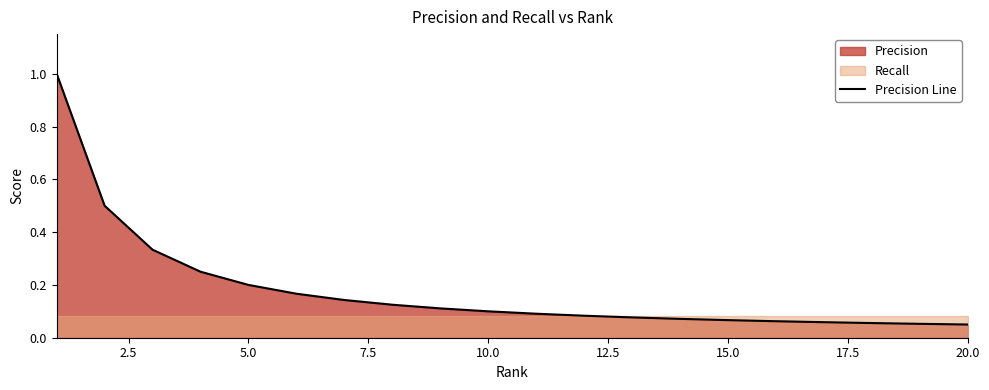

Reading right to left, transcribe all the data shown in this chart.

0.1	0.1	0.1	0.1	0.1	0.1	0.1	0.1	0.1	0.1	0.1	0.1	0.1	0.1	0.2	0.2	0.2	0.3	0.5	1.0